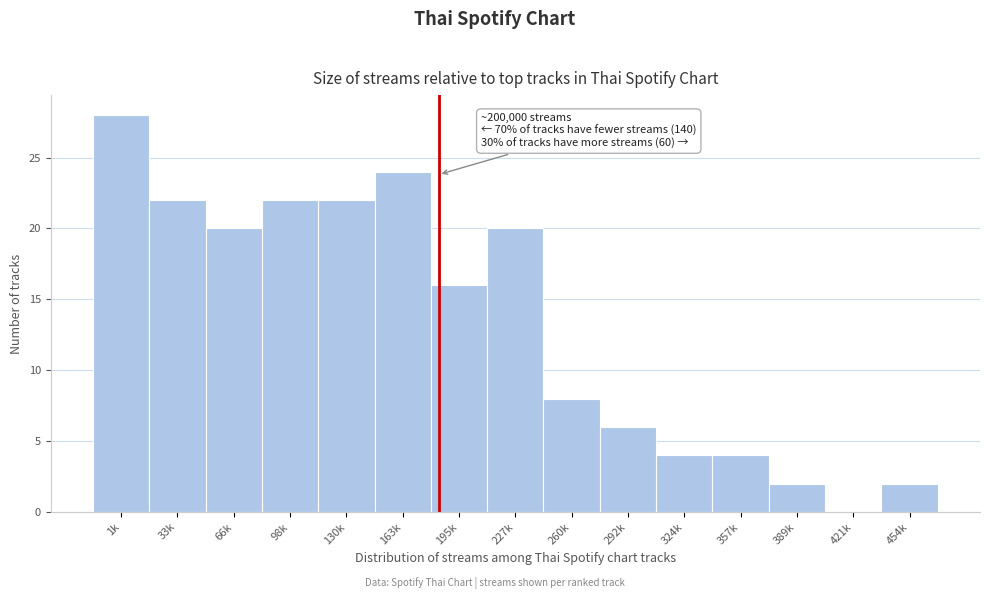

Reading left to right, transcribe all the data shown in this chart.

1k=28	33k=22	66k=20	98k=22	130k=22	163k=24	195k=16	227k=20	260k=8	292k=6	324k=4	357k=4	389k=2	421k=0	454k=2